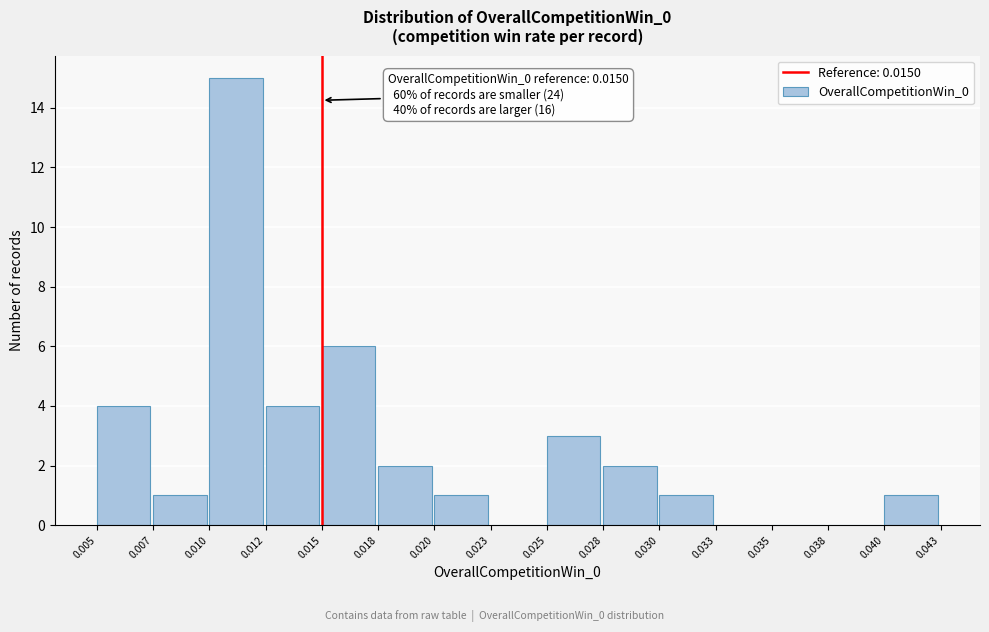

Reading left to right, extract all data points from this chart.

0.005=4	0.007=1	0.010=15	0.012=4	0.015=6	0.018=2	0.020=1	0.023=0	0.025=3	0.028=2	0.030=1	0.033=0	0.035=0	0.038=0	0.040=1